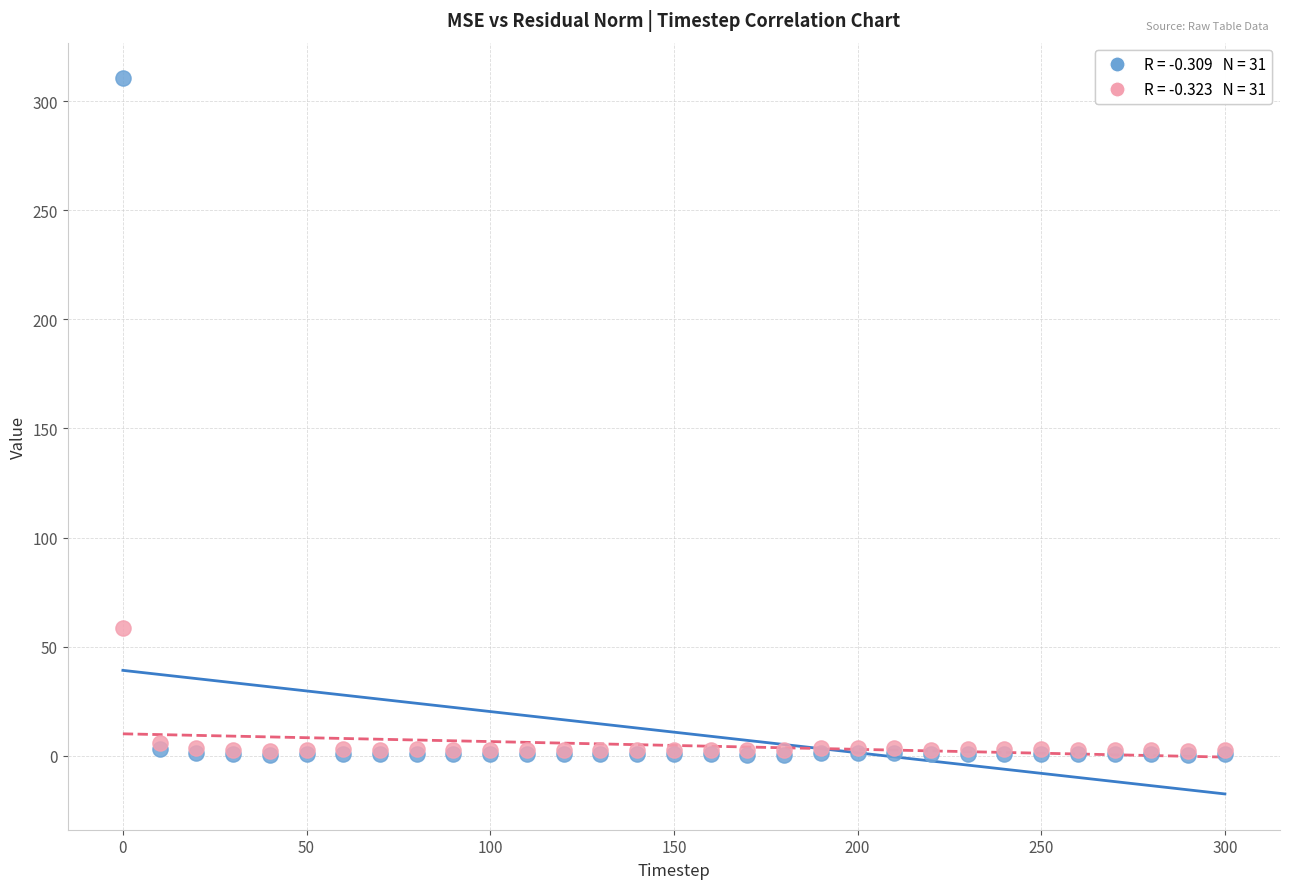

Across all series, what Y value is closest to 155?

58.4